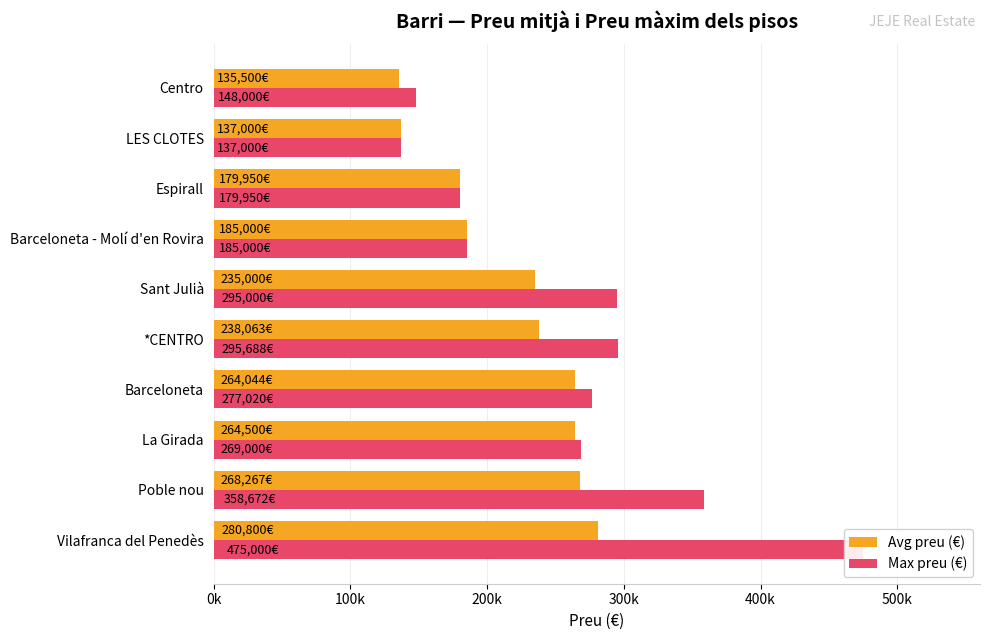

How many data points in Avg preu (€) are less than 238063?

5